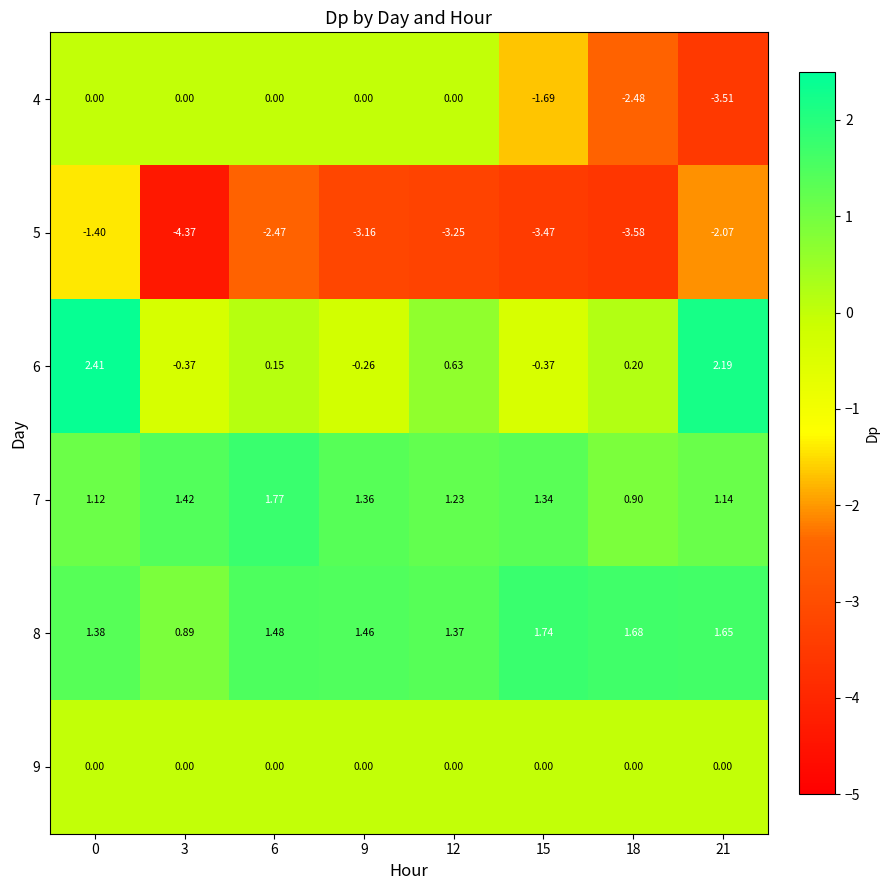

Is the value of 4 at 6 greater than the value of 5 at 9?

Yes